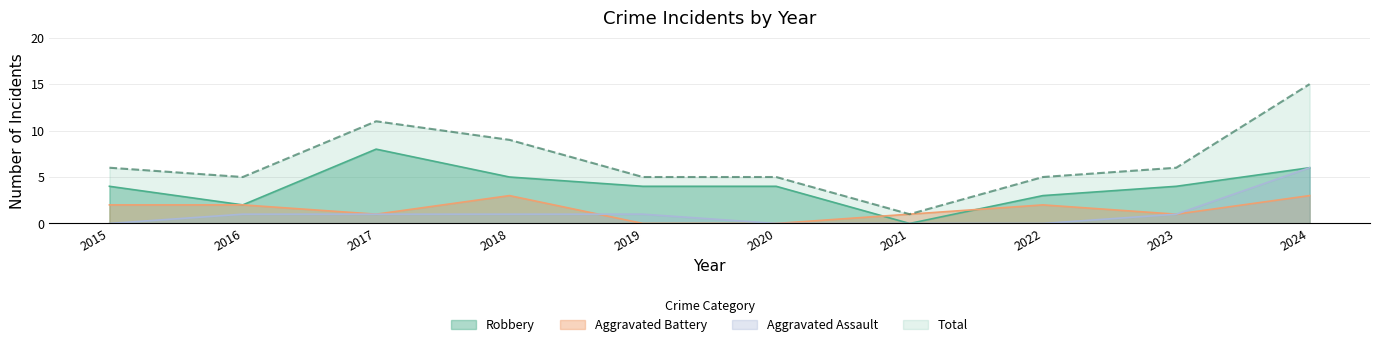

How many data points in Aggravated Assault are less than 1?

4